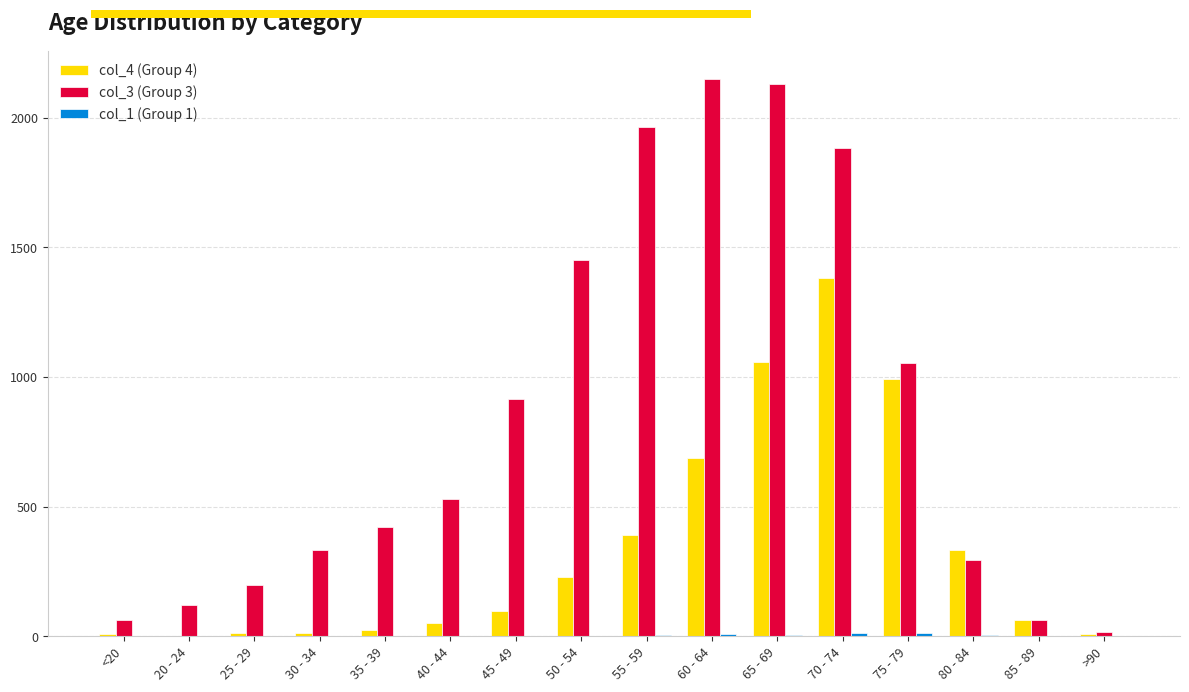

Which series has the largest total across all categories?

col_3 (Group 3)